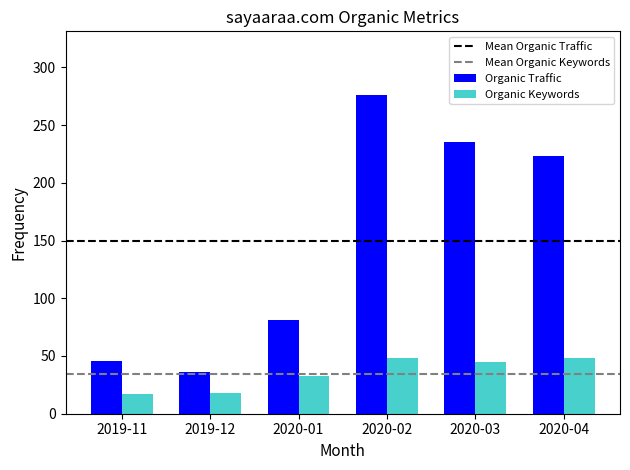

Where is Organic Keywords nearest to the value 32?

2020-01